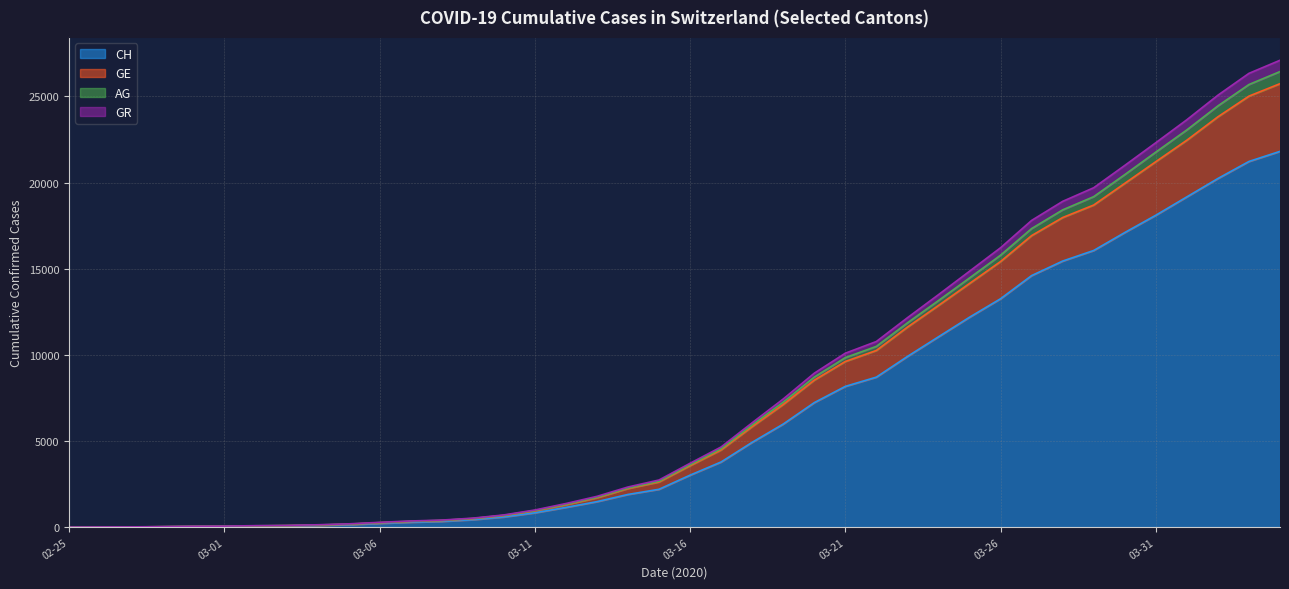

What value does the GE series have at 2020-03-04?

124